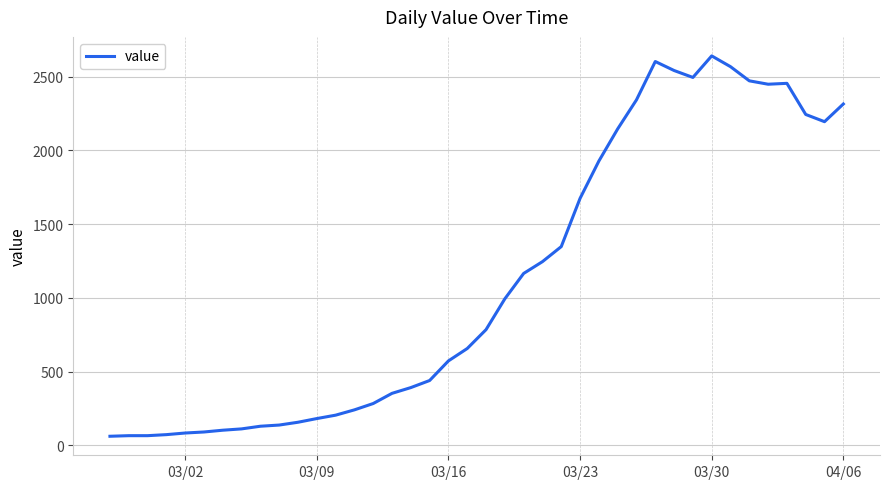

What is the maximum value shown in the chart?

2640